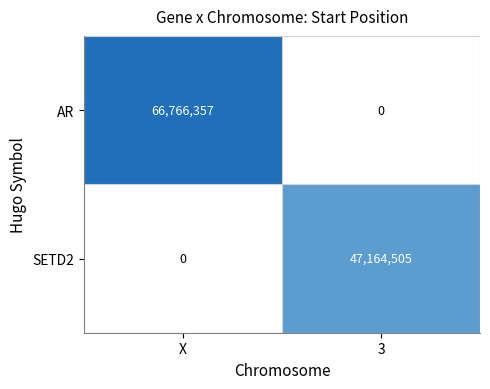

True or false: AR has a value of 99182832 at X.

False